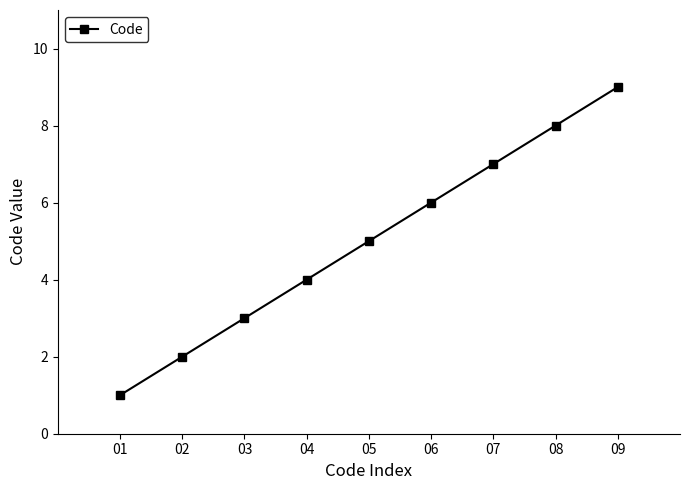

Reading left to right, extract all data points from this chart.

1	2	3	4	5	6	7	8	9